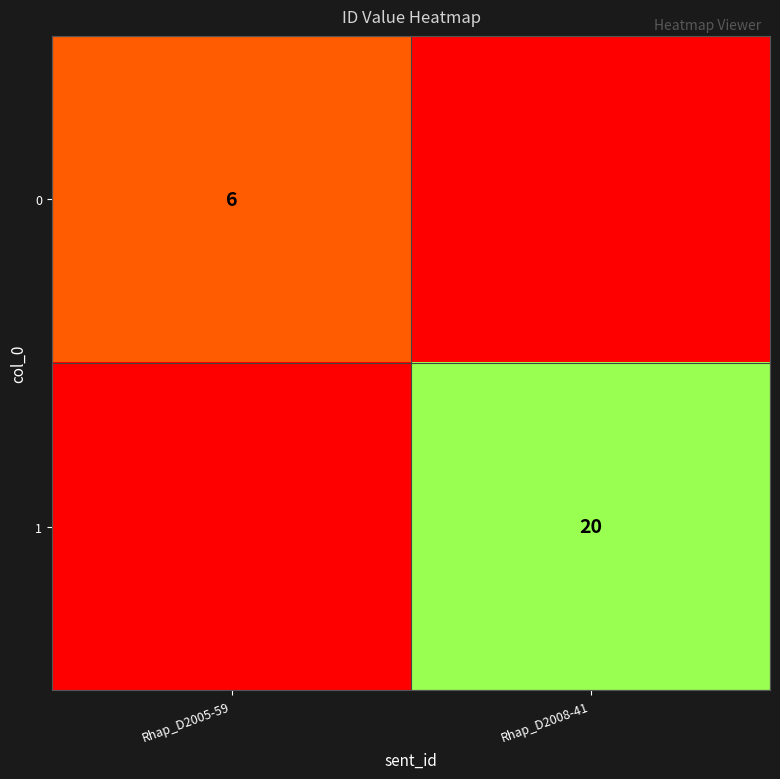

The value of 0 at Rhap_D2005-59 is 9. True or false?

False